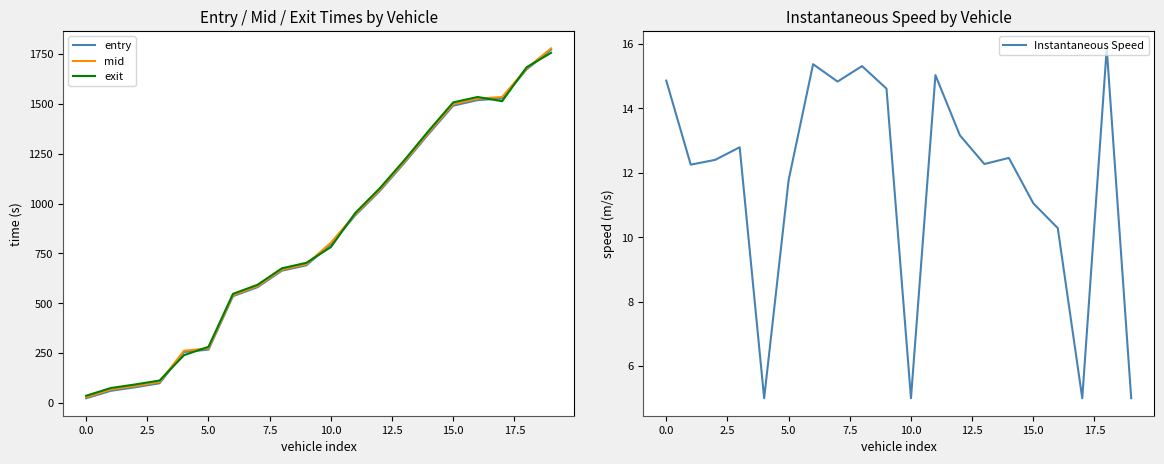

True or false: Instantaneous Speed and mid intersect in this chart.

False